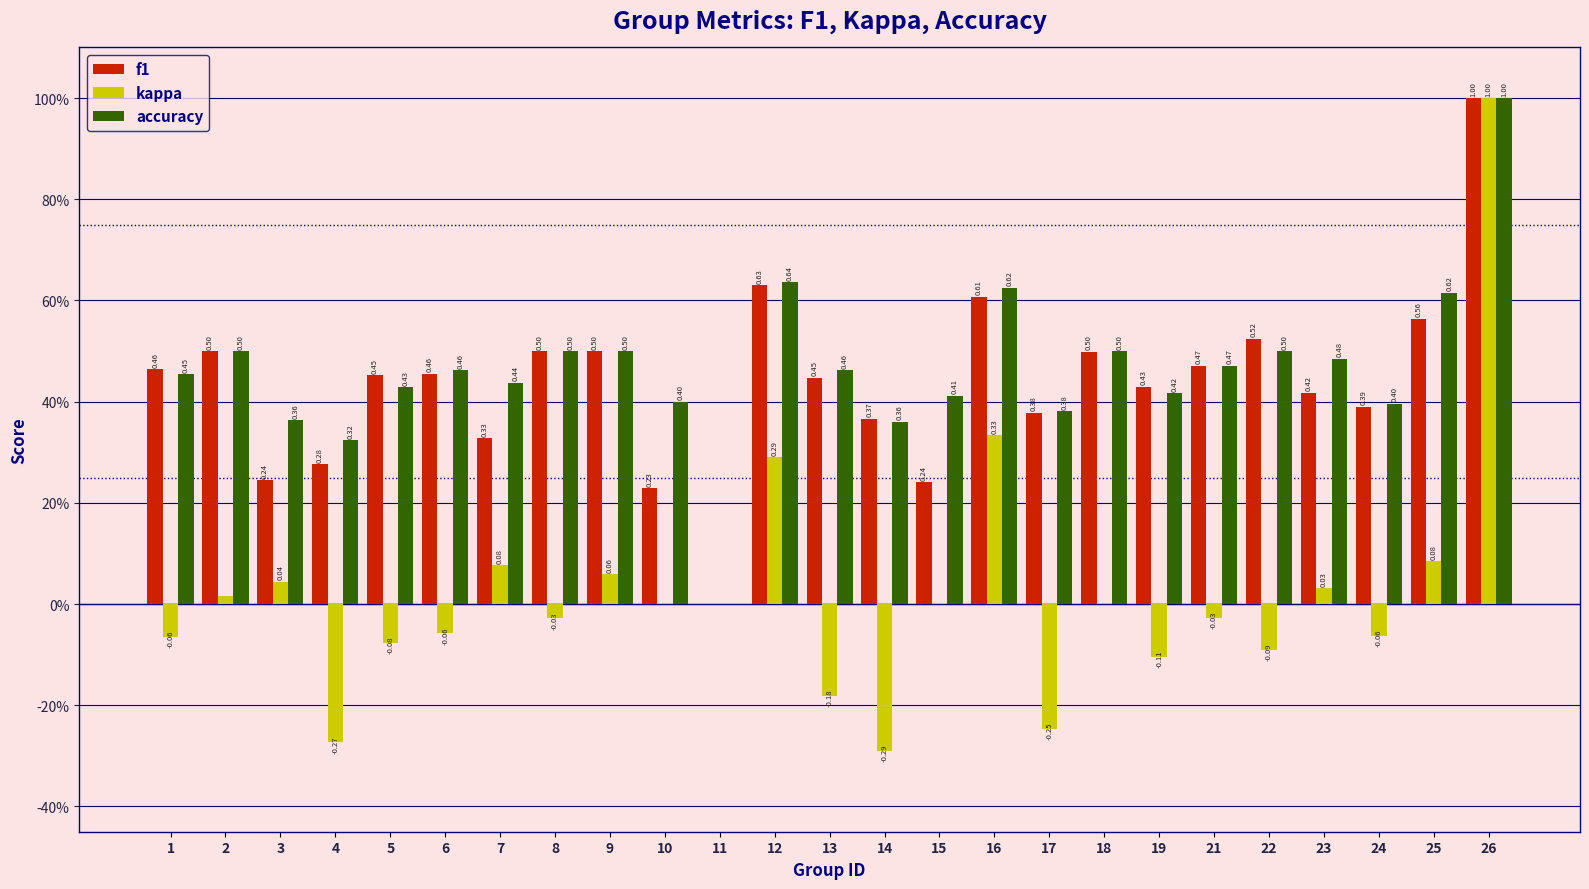

Reading right to left, list all the values displayed in this chart.

f1: 26=1.0	25=0.6	24=0.4	23=0.4	22=0.5	21=0.5	19=0.4	18=0.5	17=0.4	16=0.6	15=0.2	14=0.4	13=0.4	12=0.6	11=0.0	10=0.2	9=0.5	8=0.5	7=0.3	6=0.5	5=0.5	4=0.3	3=0.2	2=0.5	1=0.5
kappa: 26=1.0	25=0.1	24=-0.1	23=0.0	22=-0.1	21=-0.0	19=-0.1	18=0.0	17=-0.2	16=0.3	15=0.0	14=-0.3	13=-0.2	12=0.3	11=0.0	10=0.0	9=0.1	8=-0.0	7=0.1	6=-0.1	5=-0.1	4=-0.3	3=0.0	2=0.0	1=-0.1
accuracy: 26=1.0	25=0.6	24=0.4	23=0.5	22=0.5	21=0.5	19=0.4	18=0.5	17=0.4	16=0.6	15=0.4	14=0.4	13=0.5	12=0.6	11=0.0	10=0.4	9=0.5	8=0.5	7=0.4	6=0.5	5=0.4	4=0.3	3=0.4	2=0.5	1=0.5